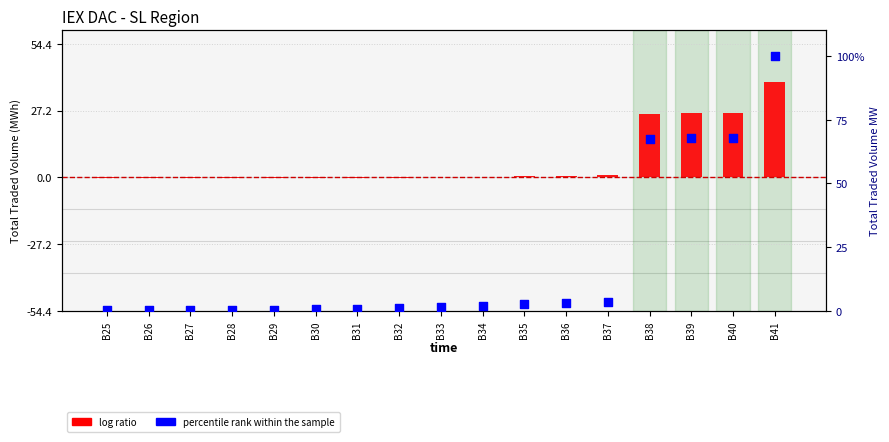

Which series has the largest total across all categories?

percentile rank within the sample